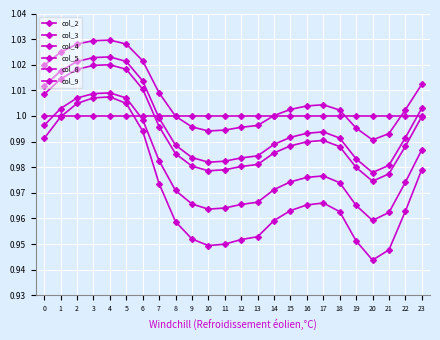

What is the average value of the col_8 series?

1.0